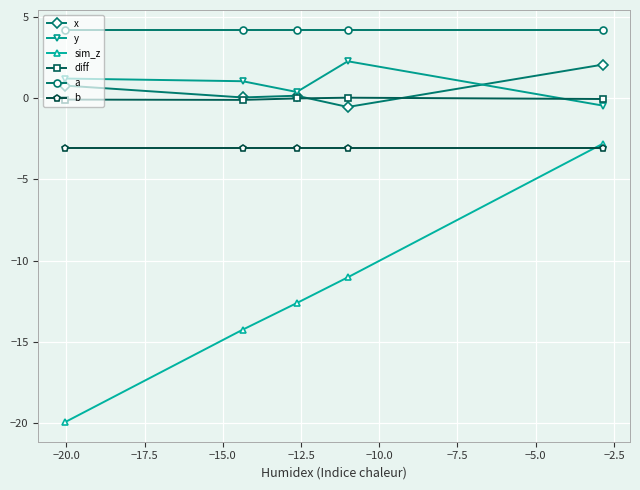

Which series has the widest spread of values?

sim_z